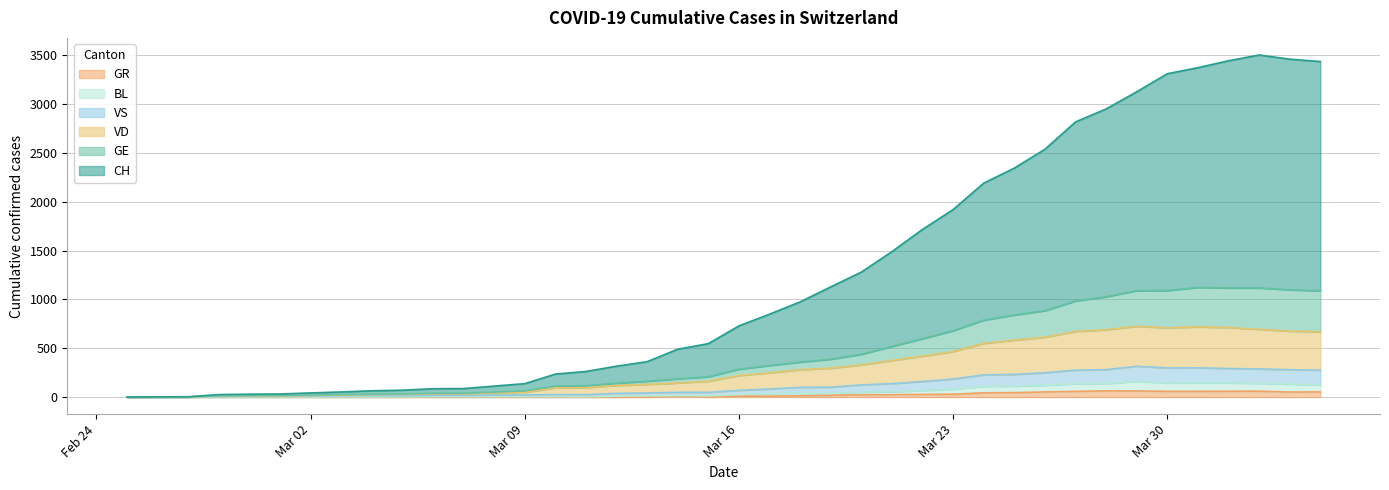

What is the average value of the BL series?

52